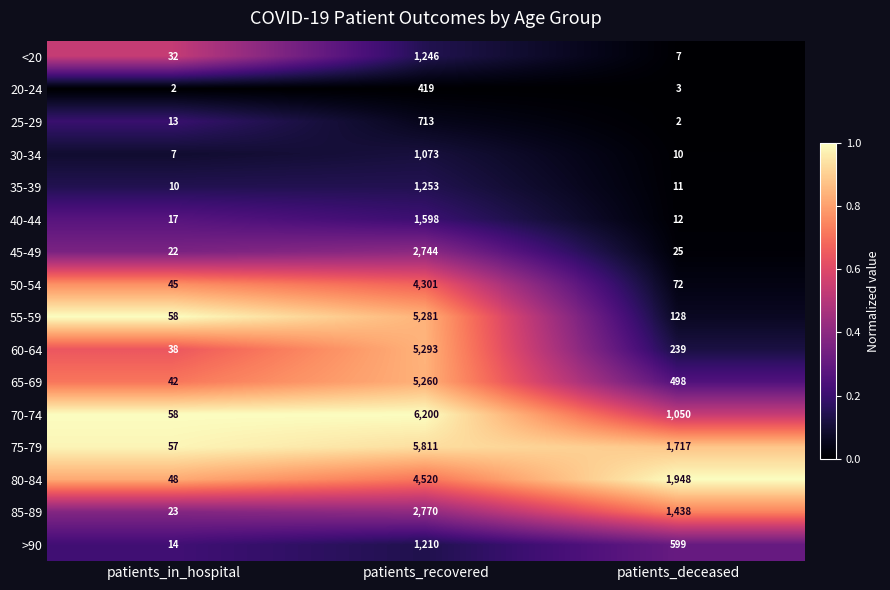

List the labels in order of 20-24 value, largest first.

patients_recovered, patients_deceased, patients_in_hospital